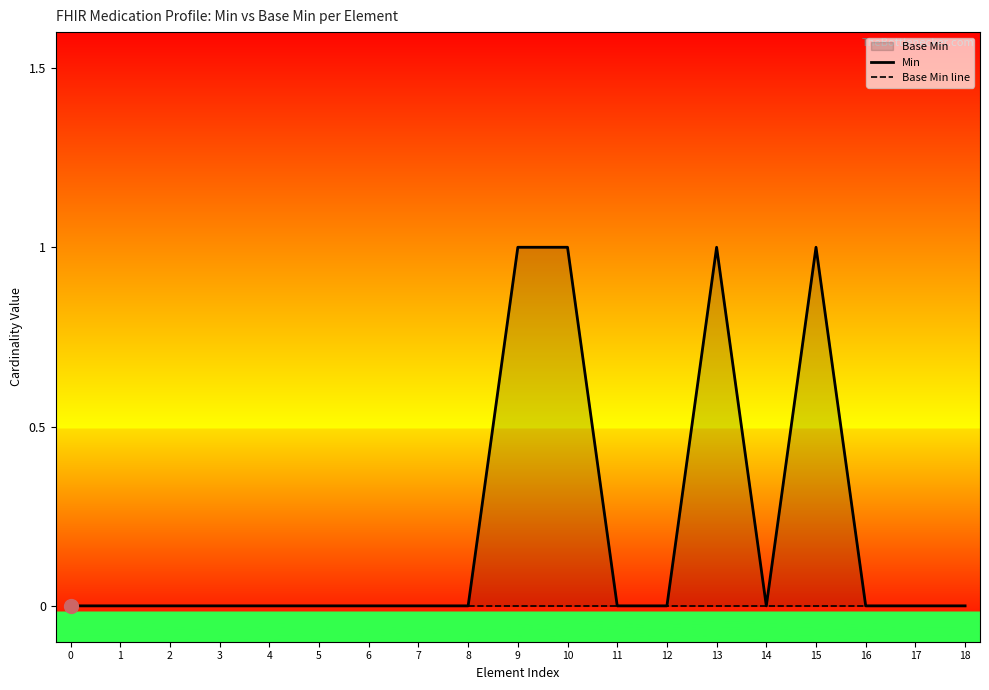

Is the value of Base Min line at 12 greater than the value of Min at 7?

No